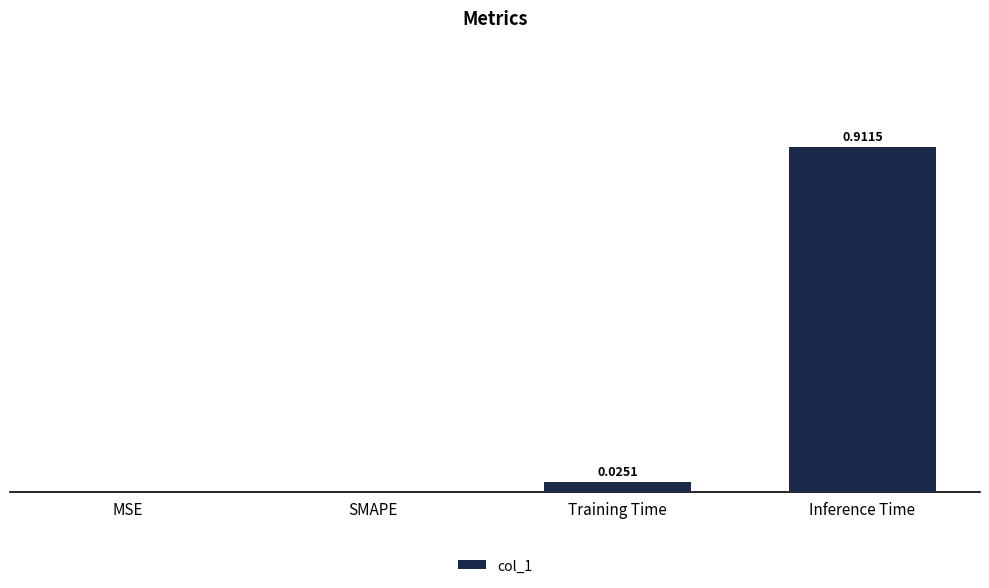

Which has a higher value, Inference Time or SMAPE?

Inference Time